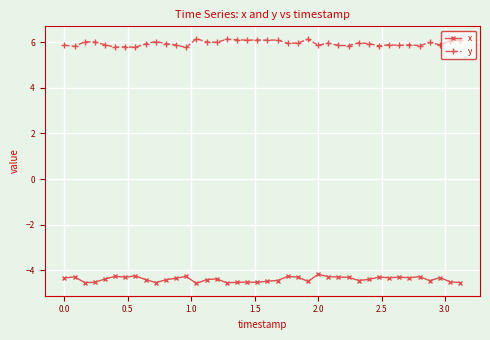

Which series has the largest total across all categories?

y